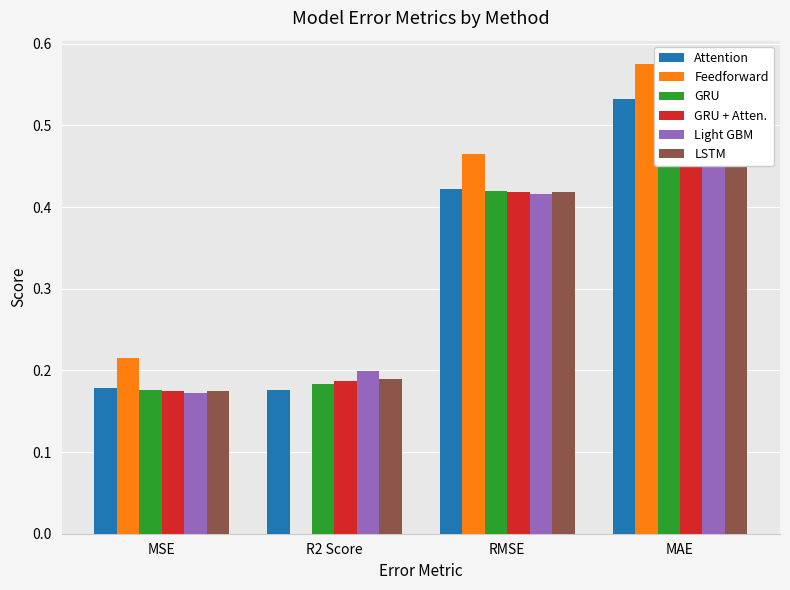

Which series has the largest range (max minus min)?

Feedforward